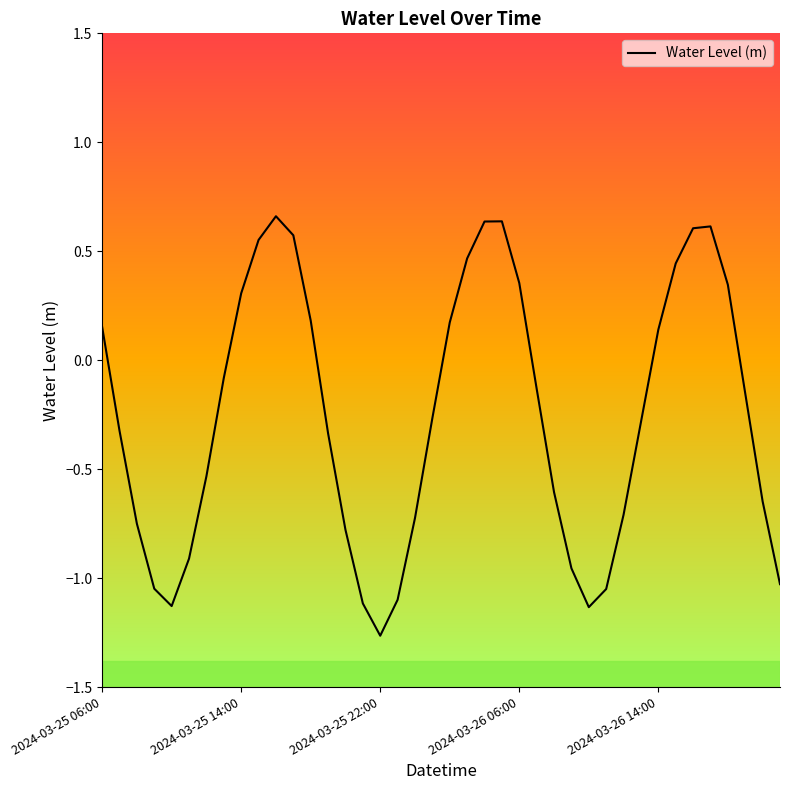

What is the difference between the maximum and minimum values?

1.9